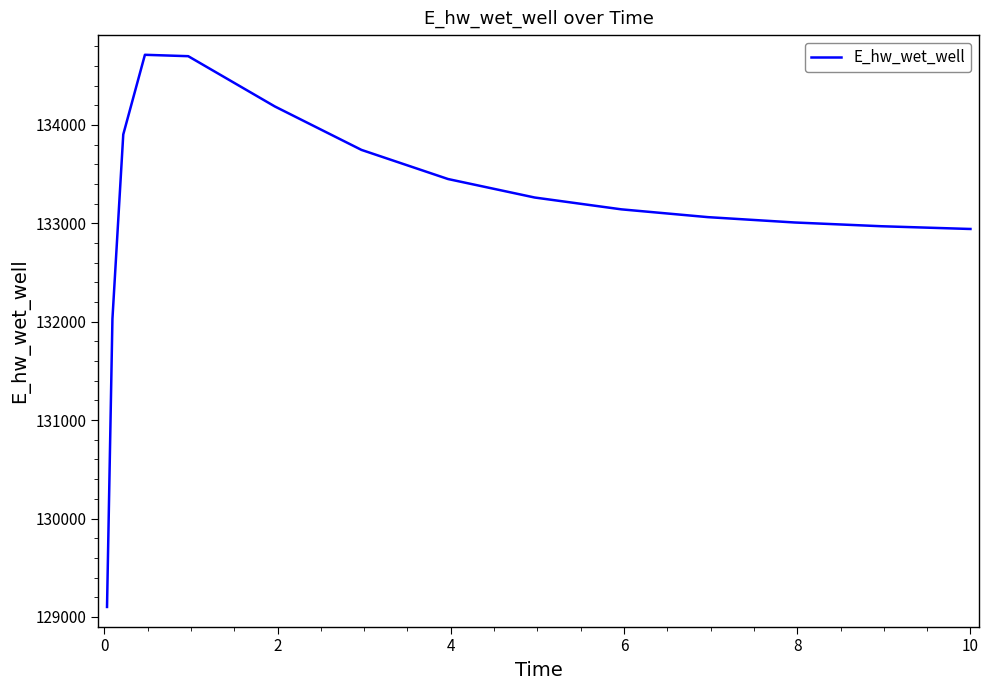

What is the smallest value displayed?

129101.6